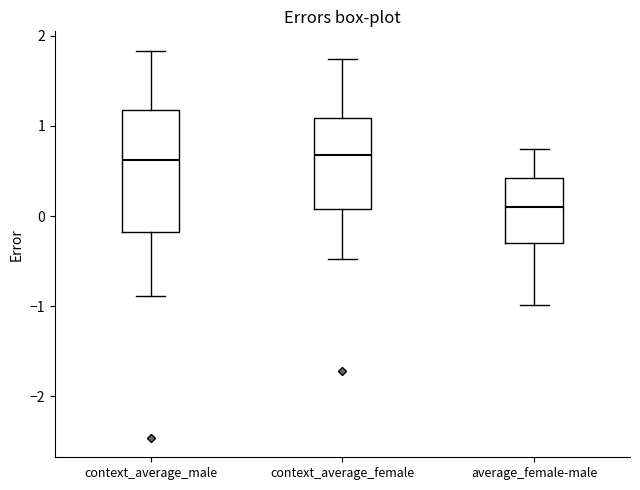

Where does the upper whisker of the box for context_average_male end on the y-axis? The values are not printed on the chart, so give them approximately, as read against the axis.

1.8